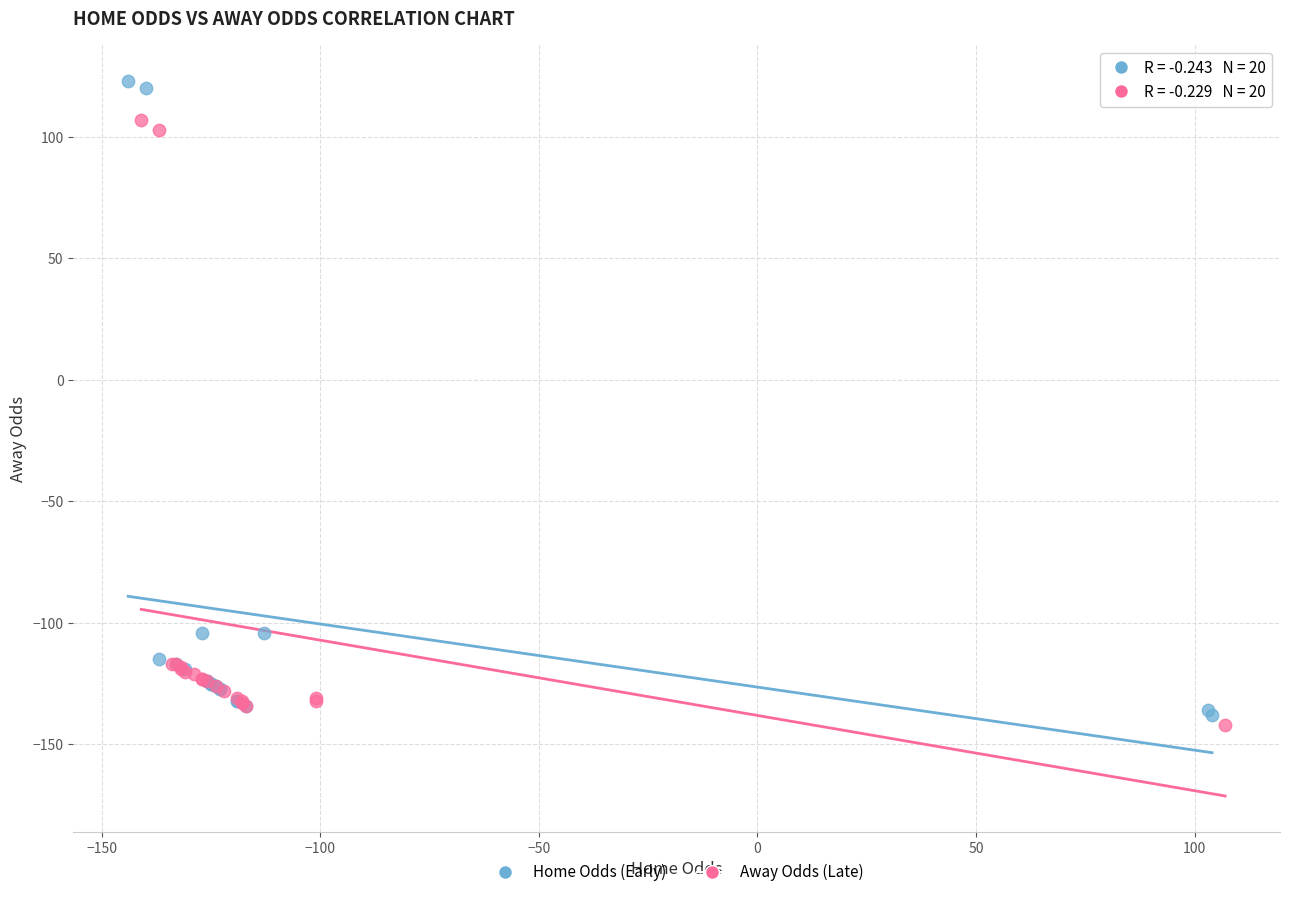

Which series reaches the maximum Y coordinate?

Home Odds (Early)